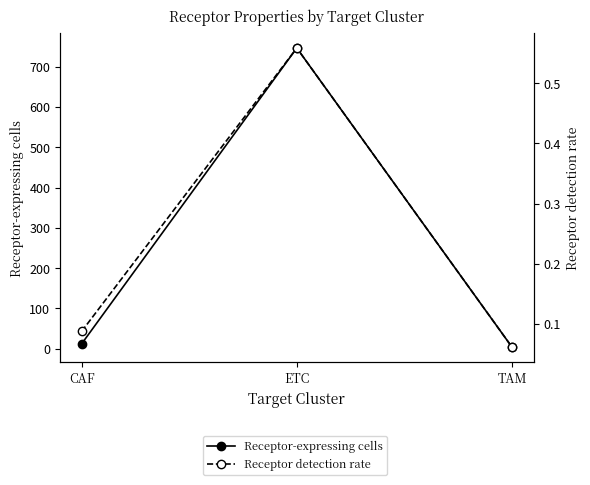

How many Receptor detection rate values are between 0 and 1?

3